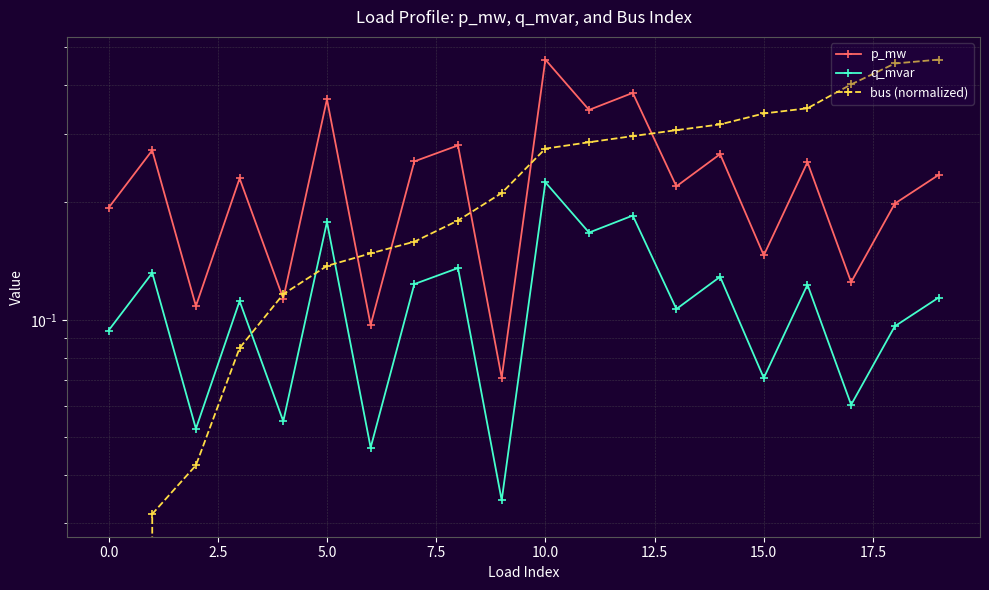

Does the chart have visible grid lines?

Yes